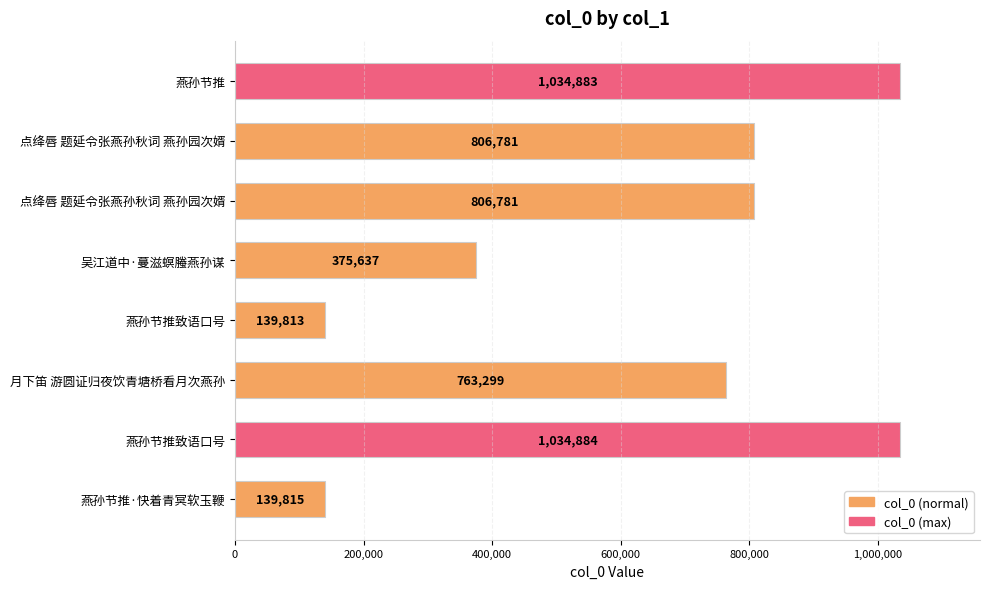

Count the number of data series in this chart.

1